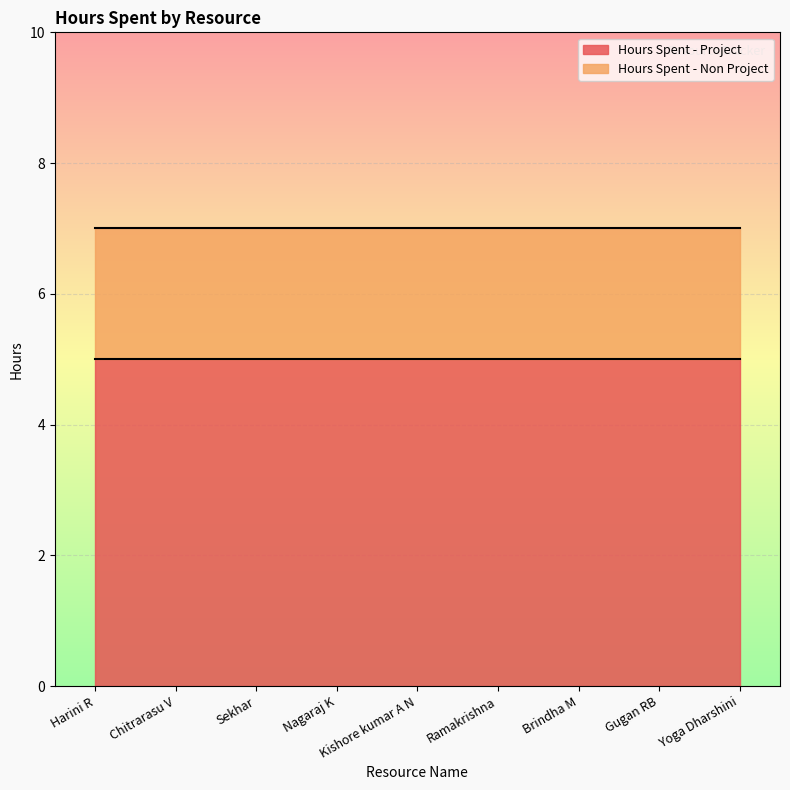

What is the label of the 4th point from the left?

Nagaraj K